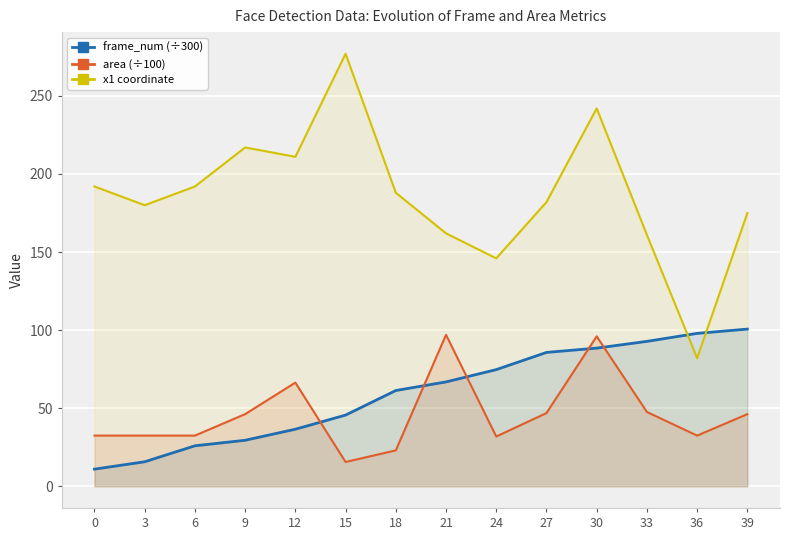

Reading right to left, extract all data points from this chart.

frame_num (÷300): 100.7	97.9	92.8	88.5	85.7	74.7	66.9	61.4	45.6	36.6	29.5	26.0	15.7	11.0
area (÷100): 46.2	32.5	47.6	96.0	46.9	31.9	97.0	23.0	15.6	66.4	46.2	32.5	32.5	32.5
x1 coordinate: 175.0	82.0	161.0	242.0	182.0	146.0	162.0	188.0	277.0	211.0	217.0	192.0	180.0	192.0